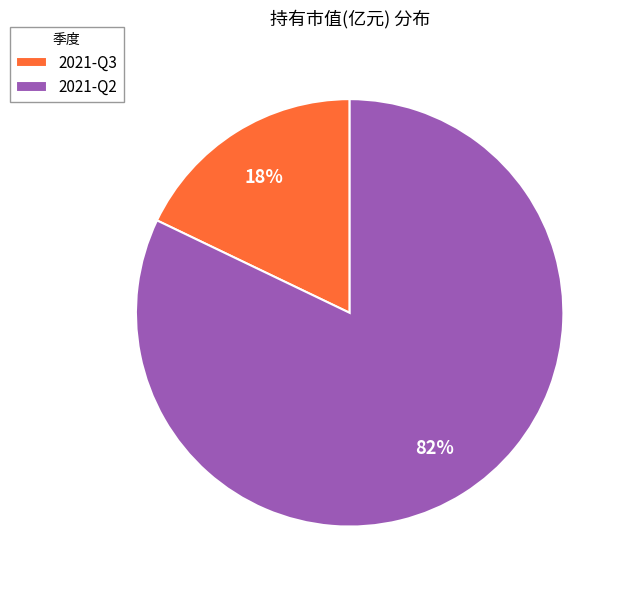

How many segments does this pie chart have?

2